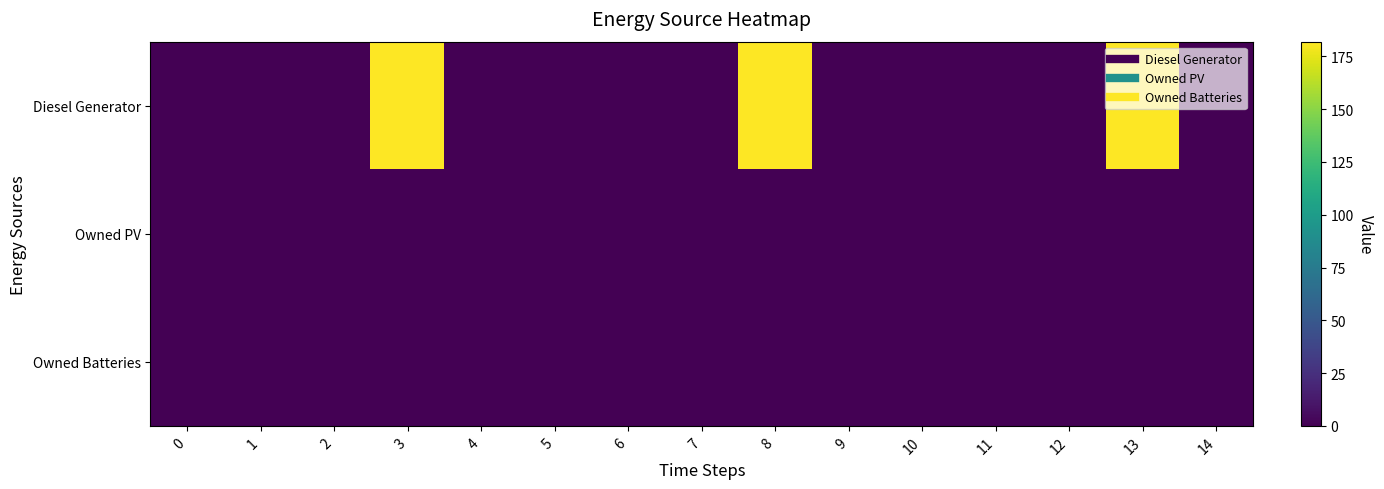

Reading left to right, list all the values displayed in this chart.

Diesel Generator: 0=0	1=0	2=0	3=182	4=0	5=0	6=0	7=0	8=182	9=0	10=0	11=0	12=0	13=182	14=0
Owned PV: 0=0	1=0	2=0	3=0	4=0	5=0	6=0	7=0	8=0	9=0	10=0	11=0	12=0	13=0	14=0
Owned Batteries: 0=0	1=0	2=0	3=0	4=0	5=0	6=0	7=0	8=0	9=0	10=0	11=0	12=0	13=0	14=0